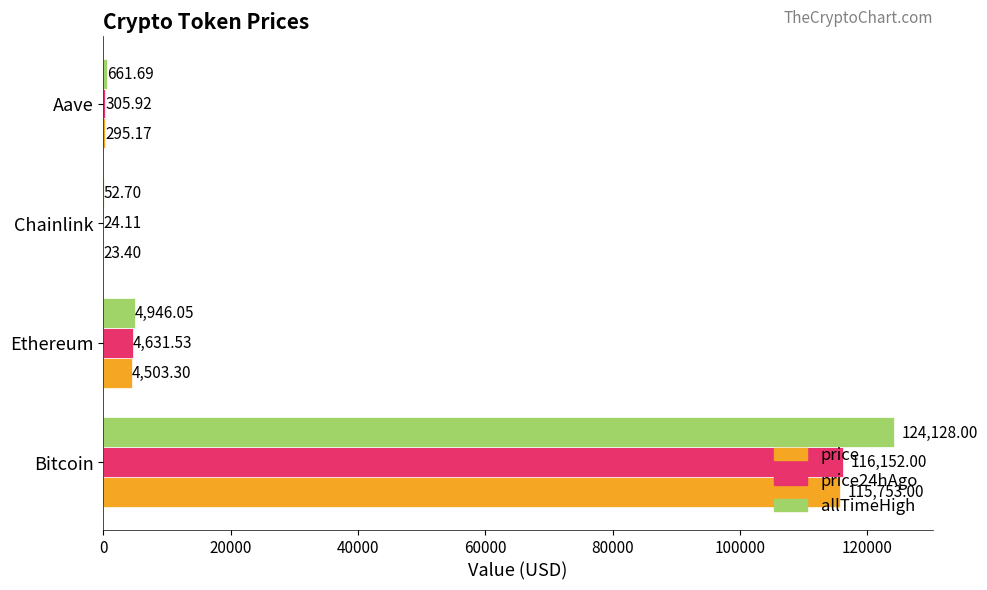

Which category has the highest value across all series?

Bitcoin